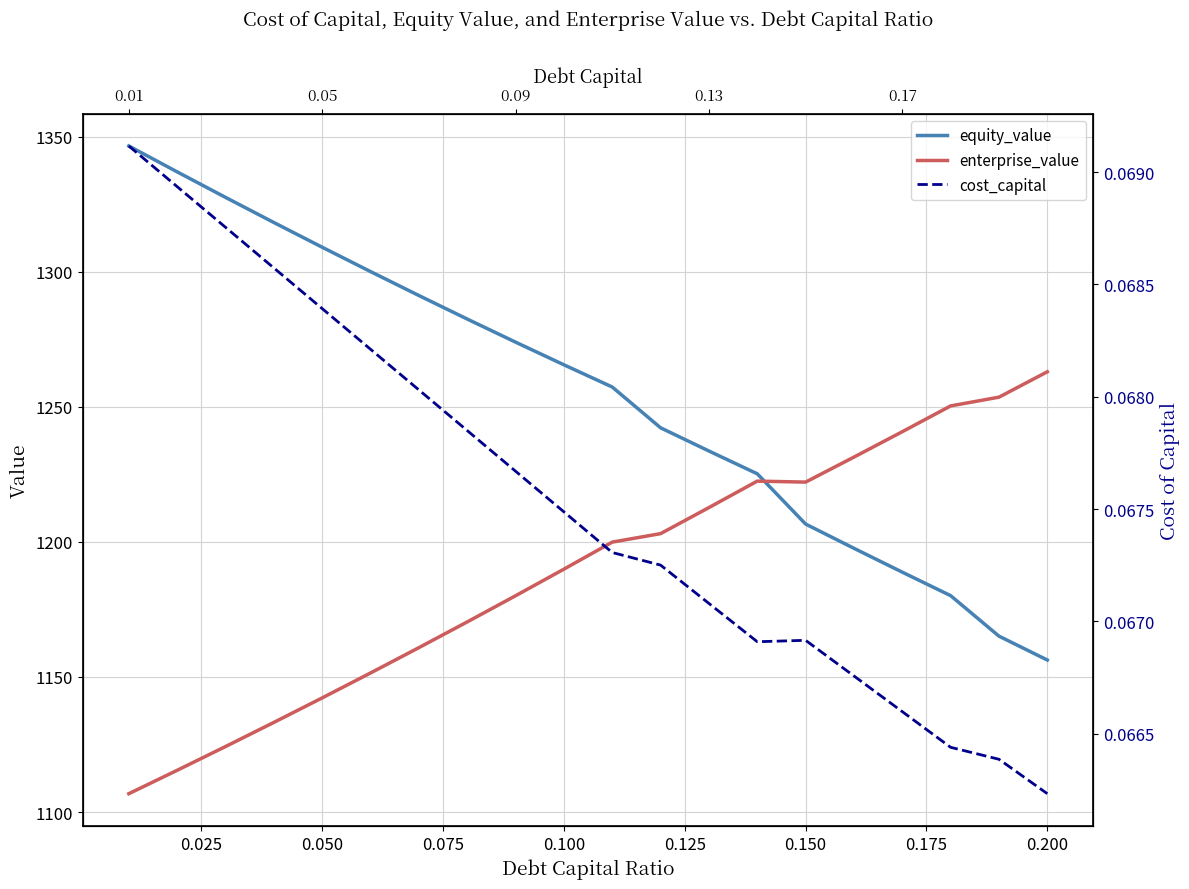

Which series has the largest total across all categories?

equity_value